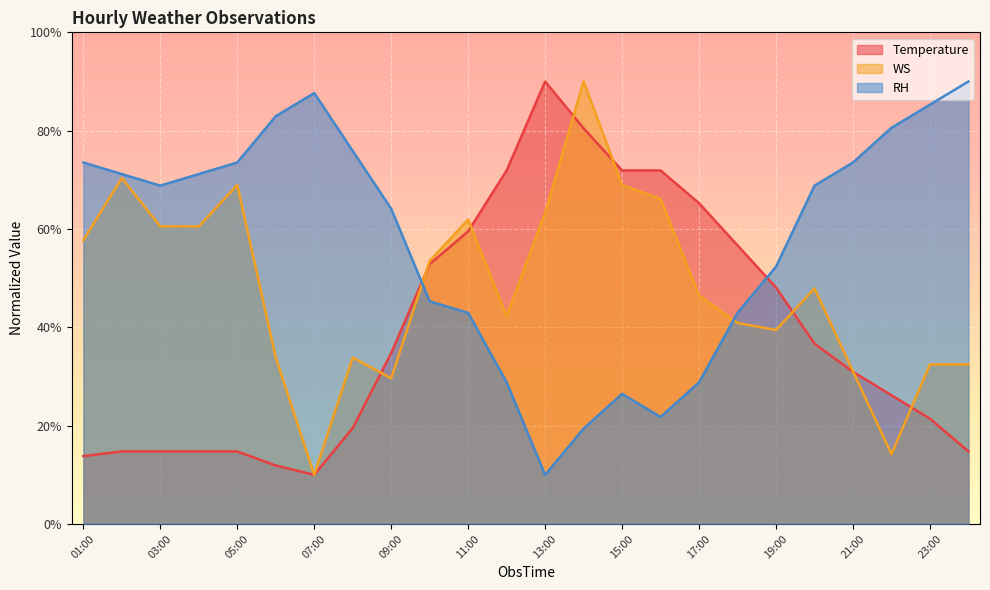

How many interior local peaks does the RH series have?

2